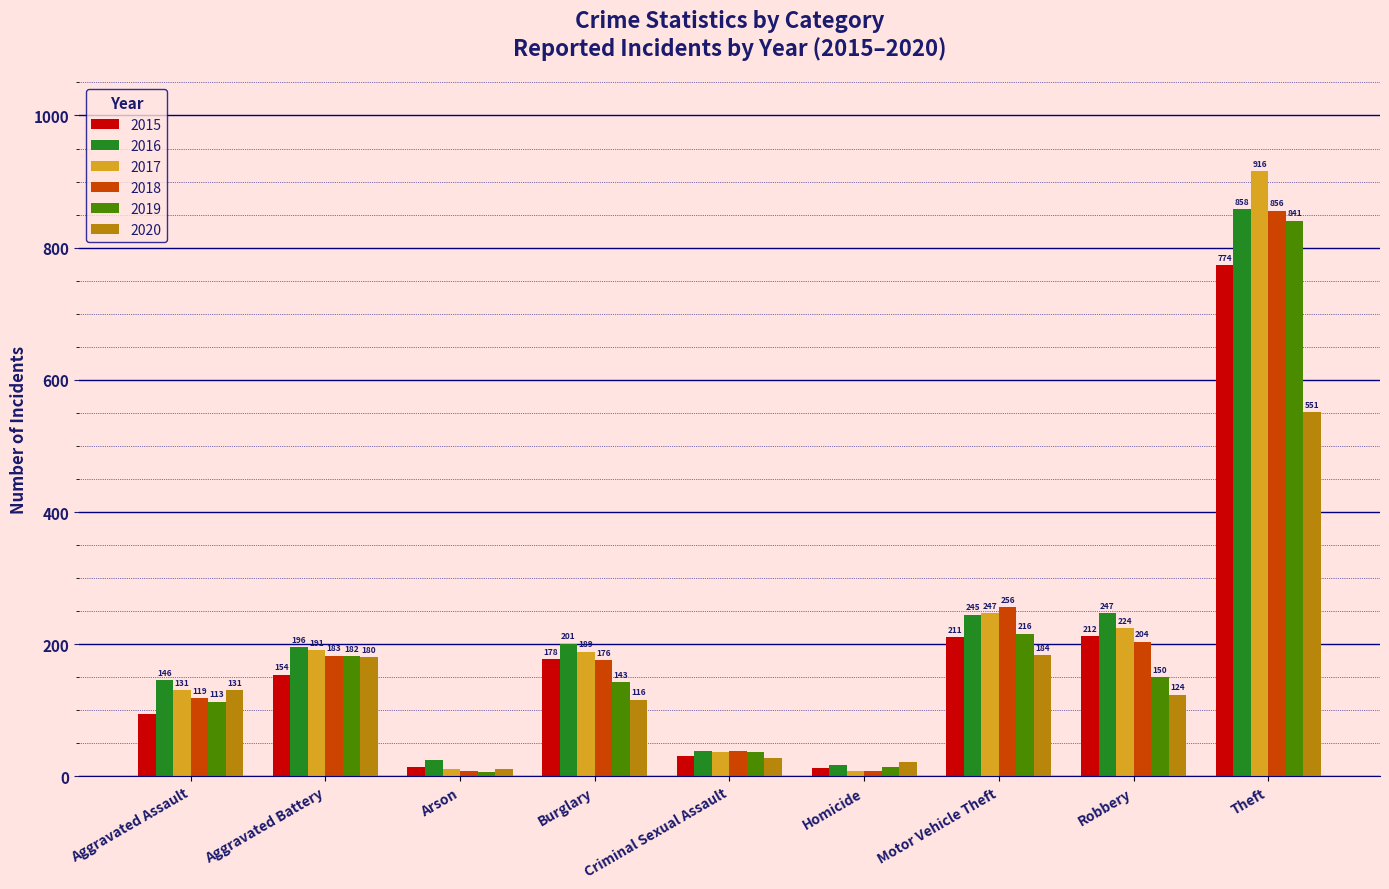

Reading left to right, extract all data points from this chart.

2015: 95	154	15	178	31	13	211	212	774
2016: 146	196	25	201	39	18	245	247	858
2017: 131	191	12	189	37	8	247	224	916
2018: 119	183	8	176	38	8	256	204	856
2019: 113	182	6	143	37	14	216	150	841
2020: 131	180	12	116	28	22	184	124	551